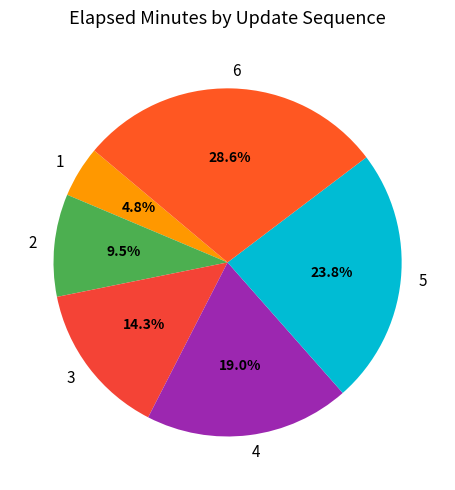

Which category has the biggest portion of the pie?

6